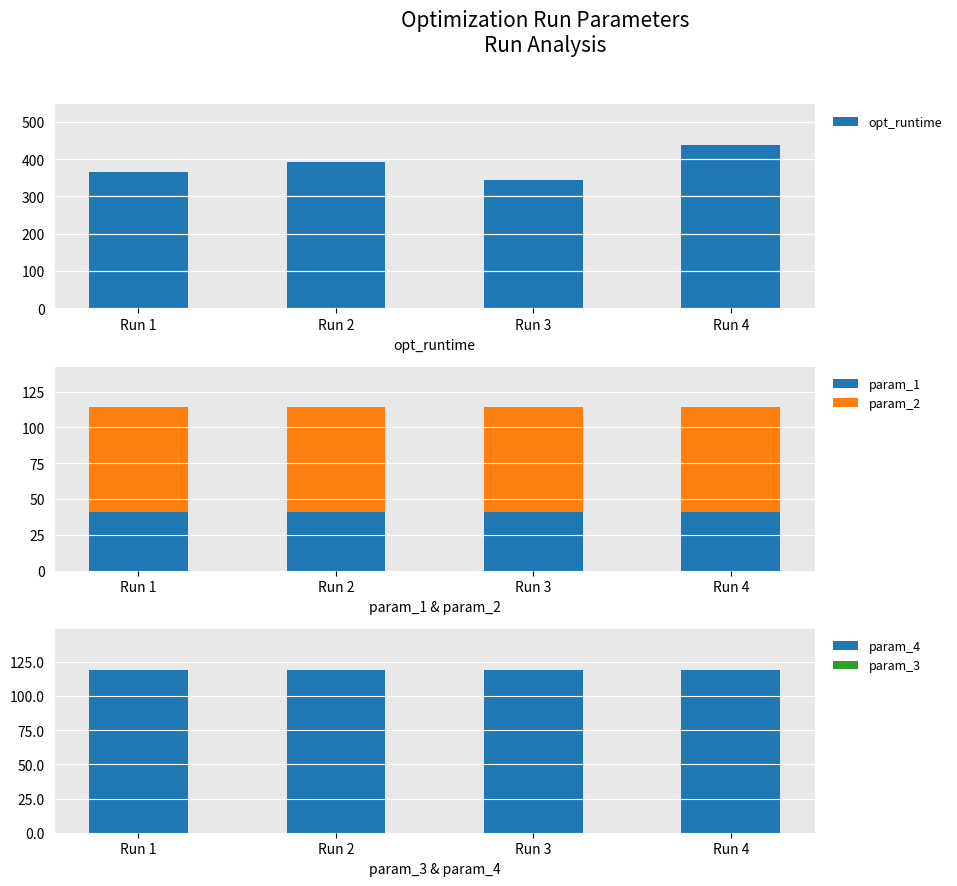

What is the value of the param_1 bar at the 4th from the left?

40.7